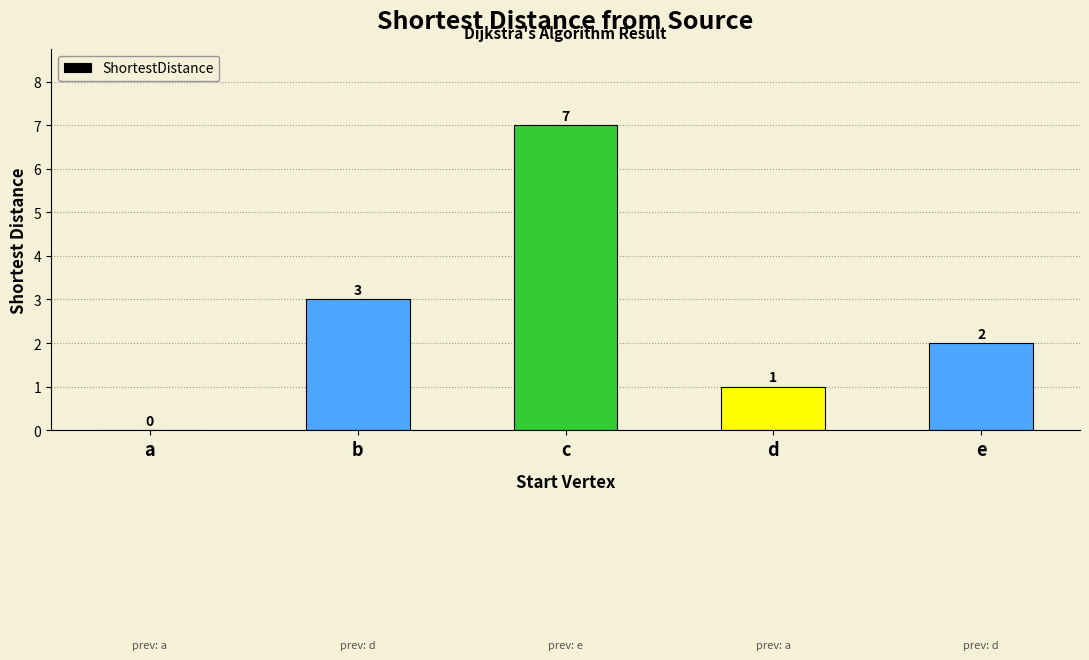

At which category does the chart reach its peak across all series?

c